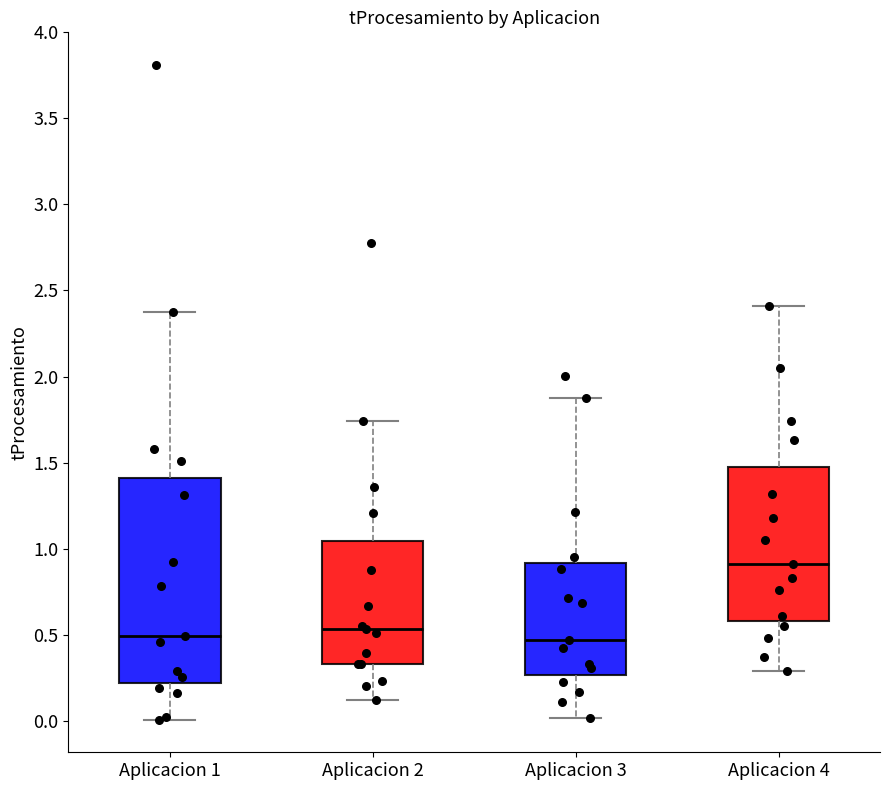

Reading left to right, transcribe this box plot: for each box, give where its median line is, the range the box spans, and where its two whiskers end, as read against the y-axis. The values are not printed on the chart, so give them approximately, as read against the axis.

Aplicacion 1: median 0.50, box 0.20 to 1.40, whiskers 0.00 to 2.40
Aplicacion 2: median 0.55, box 0.35 to 1.05, whiskers 0.10 to 1.75
Aplicacion 3: median 0.45, box 0.25 to 0.90, whiskers 0.00 to 1.85
Aplicacion 4: median 0.90, box 0.60 to 1.50, whiskers 0.30 to 2.40